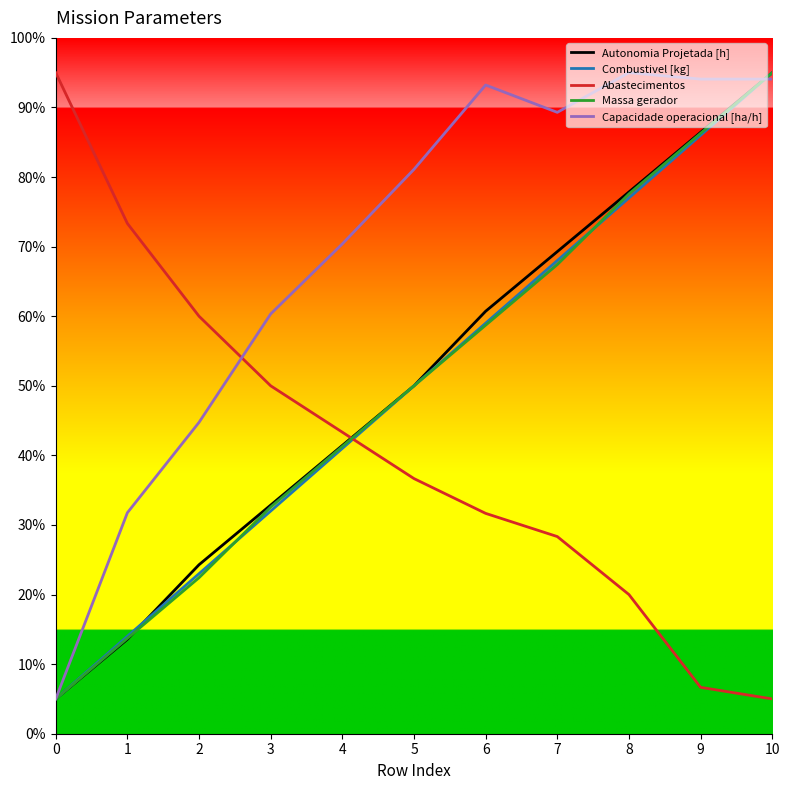

What is the spread (max minus min) of values at 6?

61.6